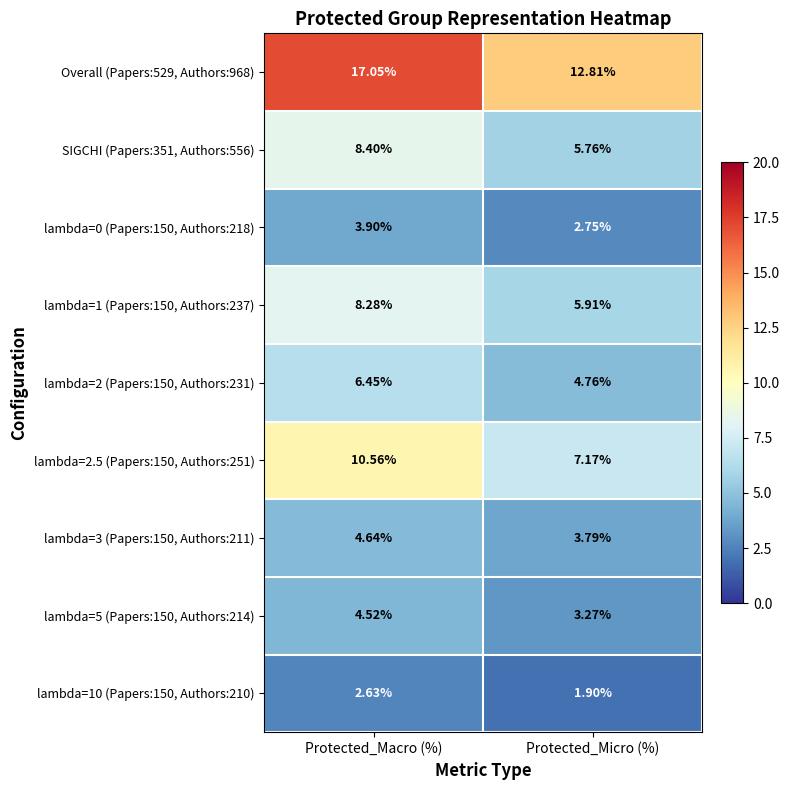

How many values in the lambda=0 (Papers:150, Authors:218) series exceed 3?

1